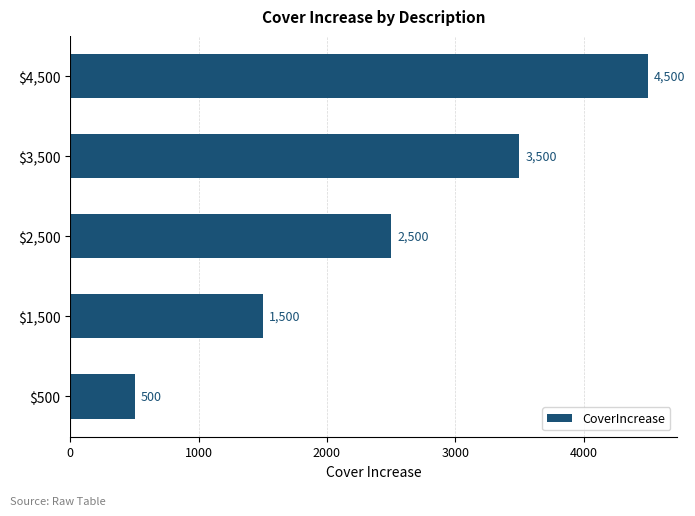

What is the greatest value displayed?

4500